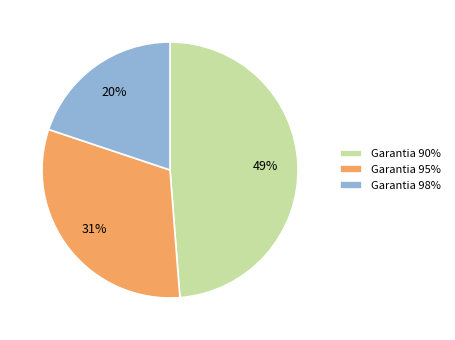

Which slice is the largest?

Garantia 90%